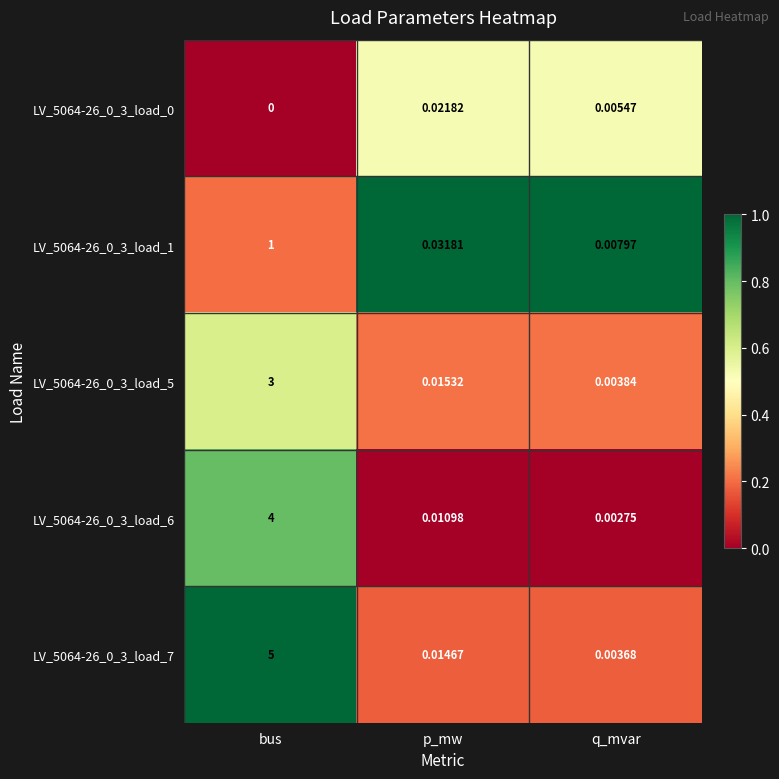

At which label is LV_5064-26_0_3_load_0 closest to 0?

bus